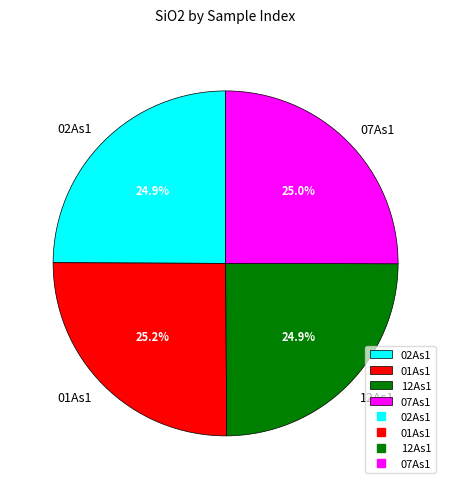

Is it true that 07As1 is 38% of the pie?

False